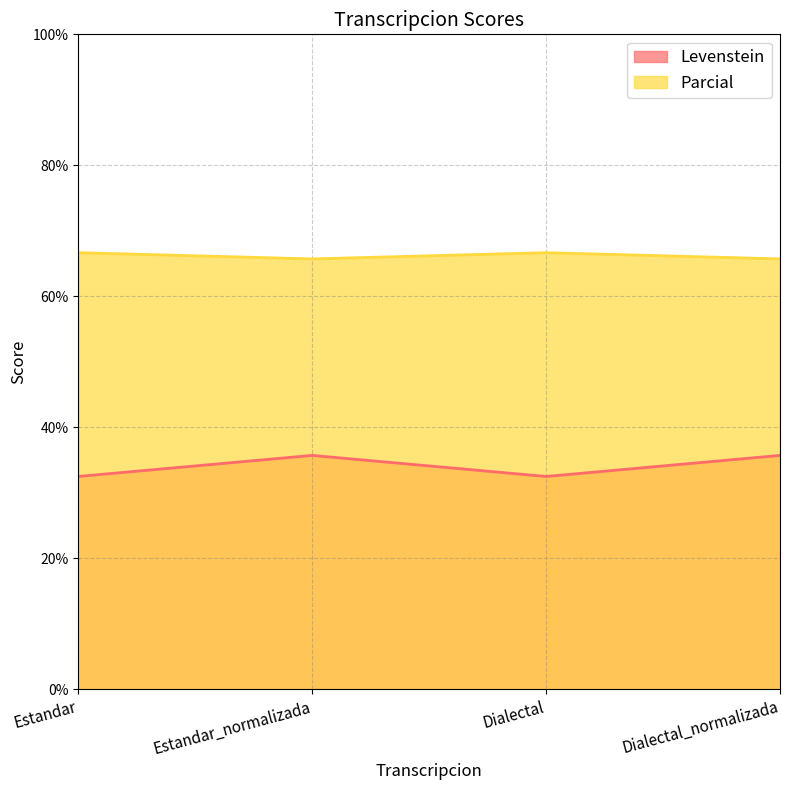

What position from the right is Estandar_normalizada?

3